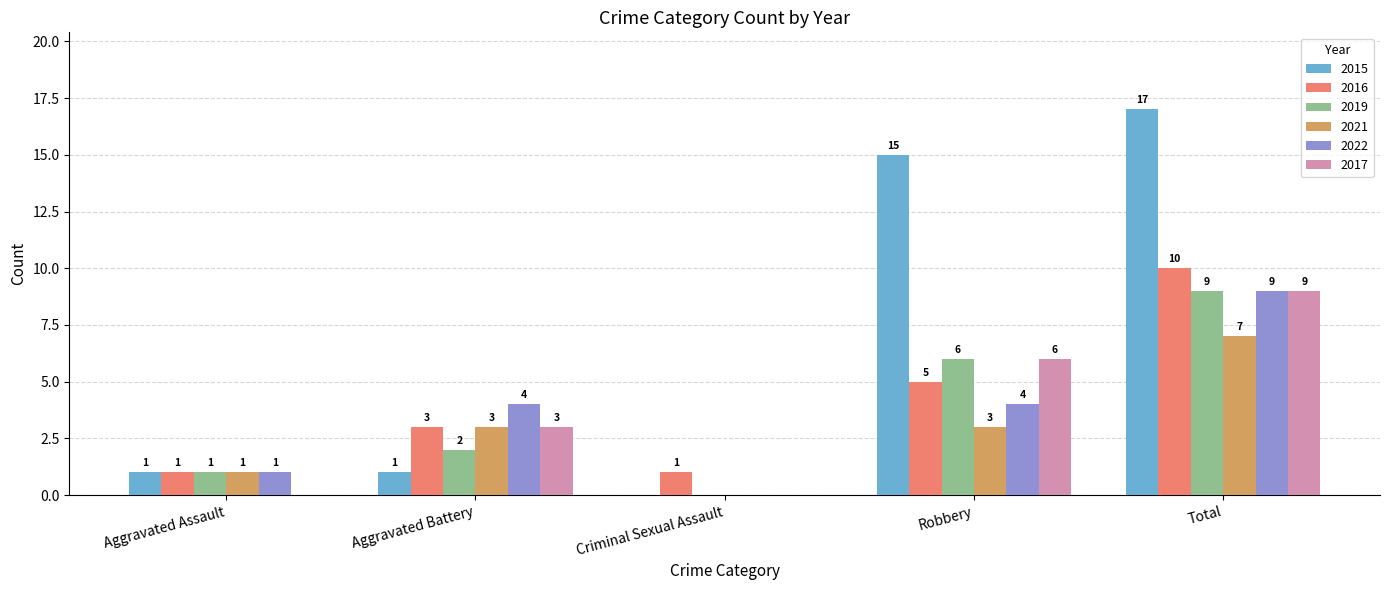

What is the average value of the 2021 series?

3